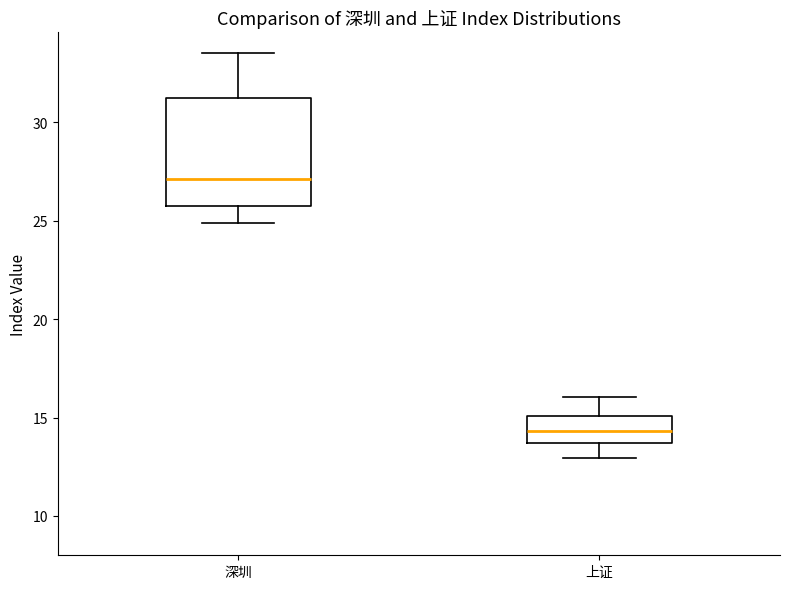

Which box's median line is the highest?

深圳